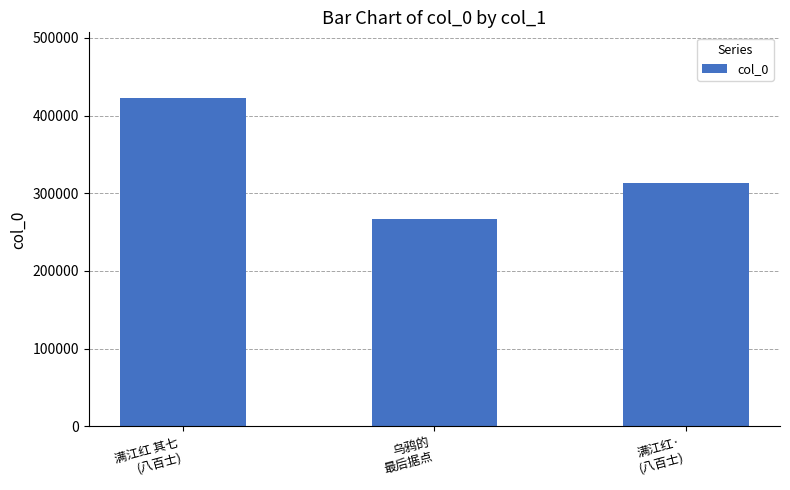

How many data points are less than 313757?

1